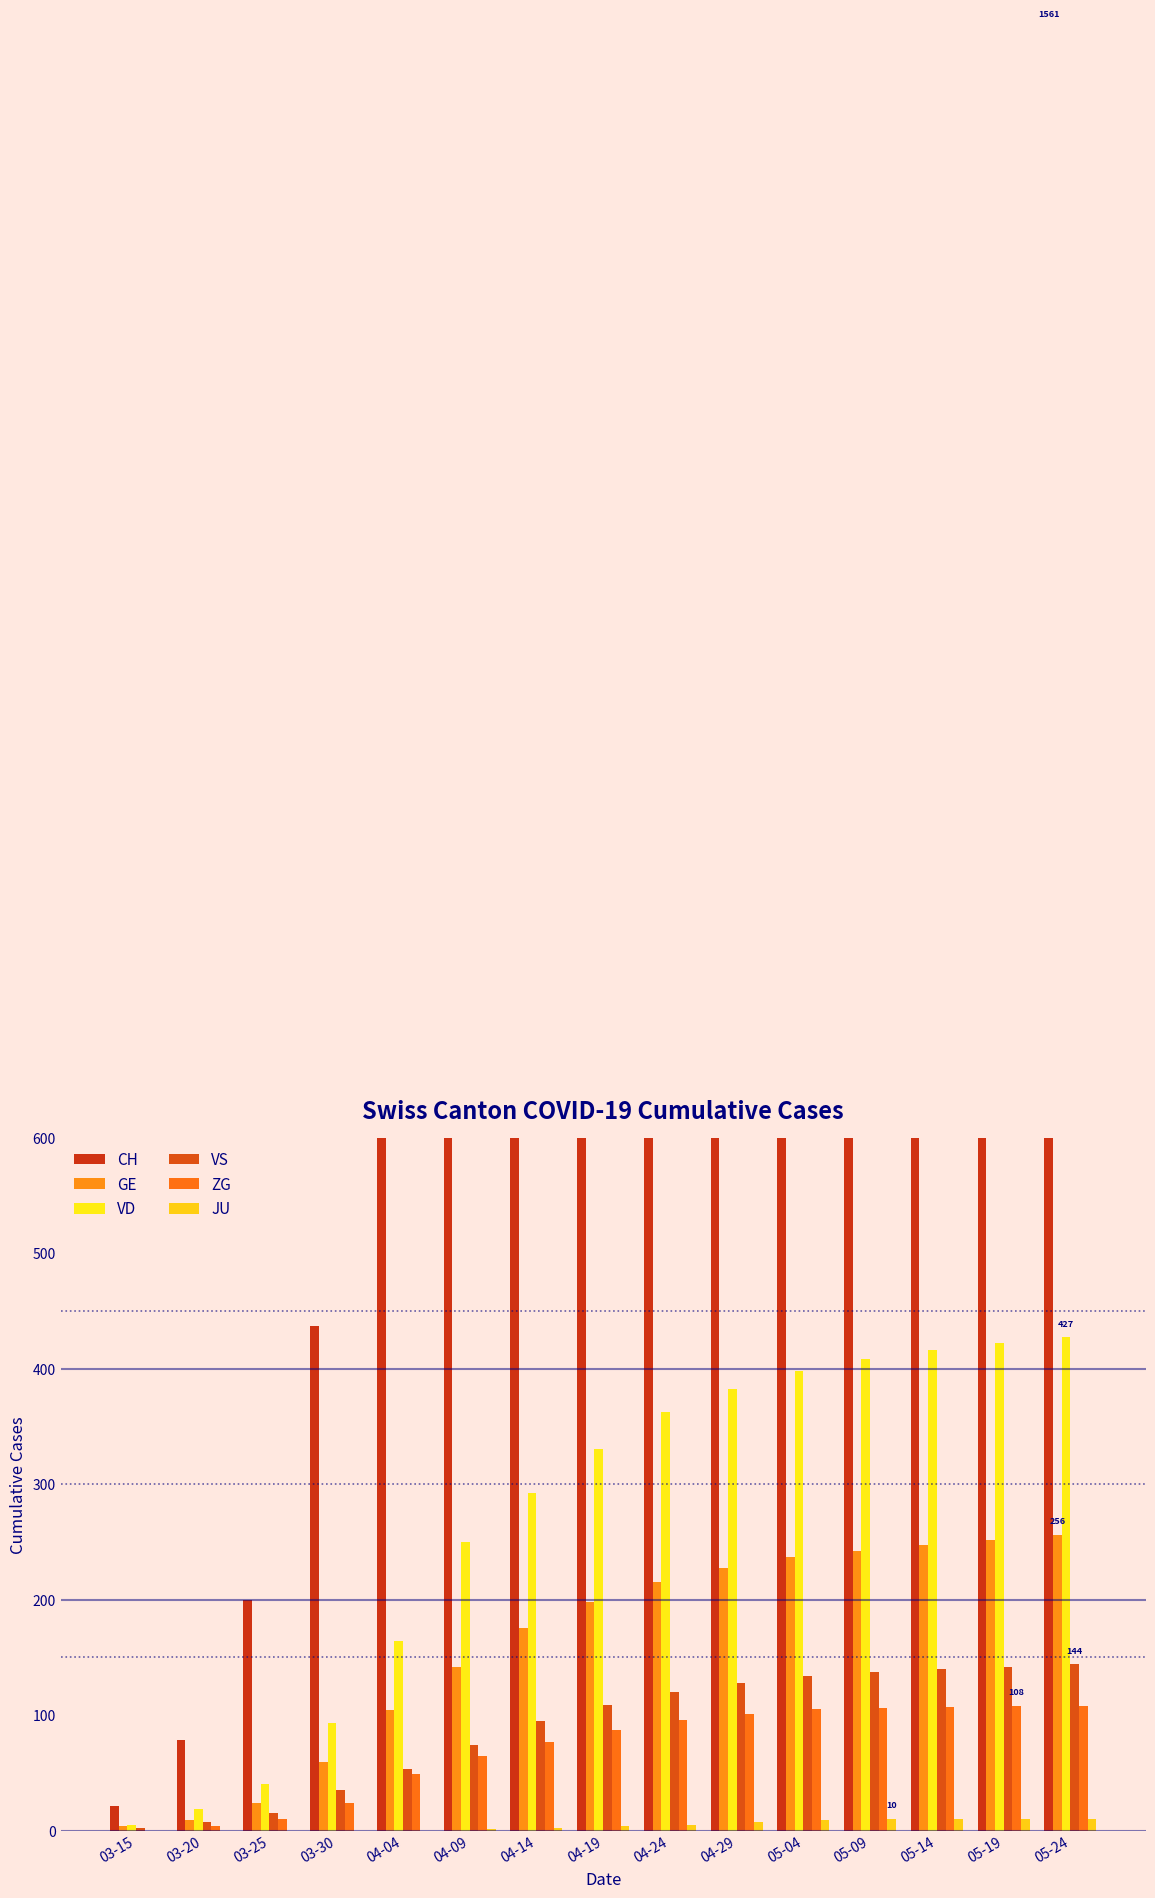

Reading left to right, what are all the values shown in this chart?

CH: 03-15=21	03-20=78	03-25=200	03-30=437	04-04=753	04-09=1061	04-14=1242	04-19=1370	04-24=1456	04-29=1496	05-04=1519	05-09=1532	05-14=1543	05-19=1552	05-24=1561
GE: 03-15=4	03-20=9	03-25=24	03-30=59	04-04=104	04-09=142	04-14=175	04-19=198	04-24=215	04-29=227	05-04=237	05-09=242	05-14=247	05-19=252	05-24=256
VD: 03-15=5	03-20=19	03-25=40	03-30=93	04-04=164	04-09=250	04-14=292	04-19=330	04-24=362	04-29=382	05-04=398	05-09=408	05-14=416	05-19=422	05-24=427
VS: 03-15=2	03-20=7	03-25=15	03-30=35	04-04=53	04-09=74	04-14=95	04-19=109	04-24=120	04-29=128	05-04=134	05-09=137	05-14=140	05-19=142	05-24=144
ZG: 03-15=0	03-20=4	03-25=10	03-30=24	04-04=49	04-09=65	04-14=77	04-19=87	04-24=96	04-29=101	05-04=105	05-09=106	05-14=107	05-19=108	05-24=108
JU: 03-15=0	03-20=0	03-25=0	03-30=0	04-04=0	04-09=1	04-14=2	04-19=4	04-24=5	04-29=7	05-04=9	05-09=10	05-14=10	05-19=10	05-24=10